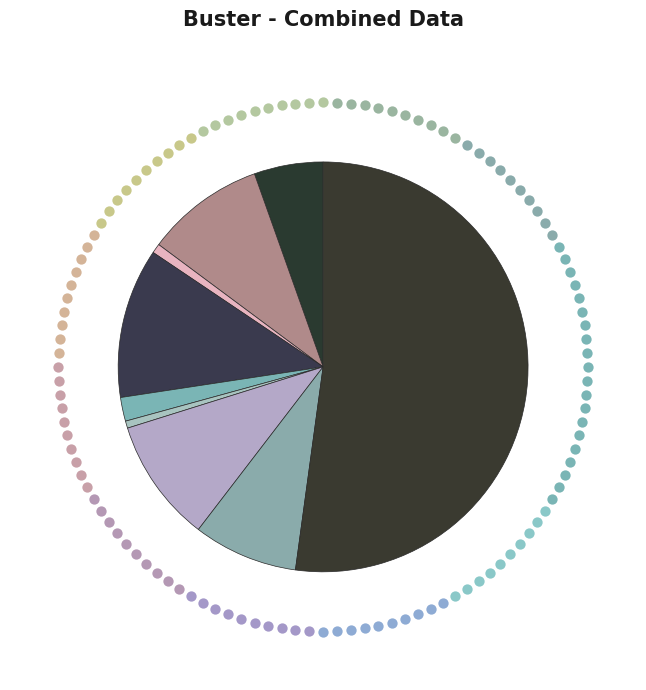

Rank the categories by value from highest to lowest.

Theft, Burglary, Motor Vehicle Theft, Aggravated Battery, Robbery, Aggravated Assault, Criminal Sexual Assault, Arson, Homicide